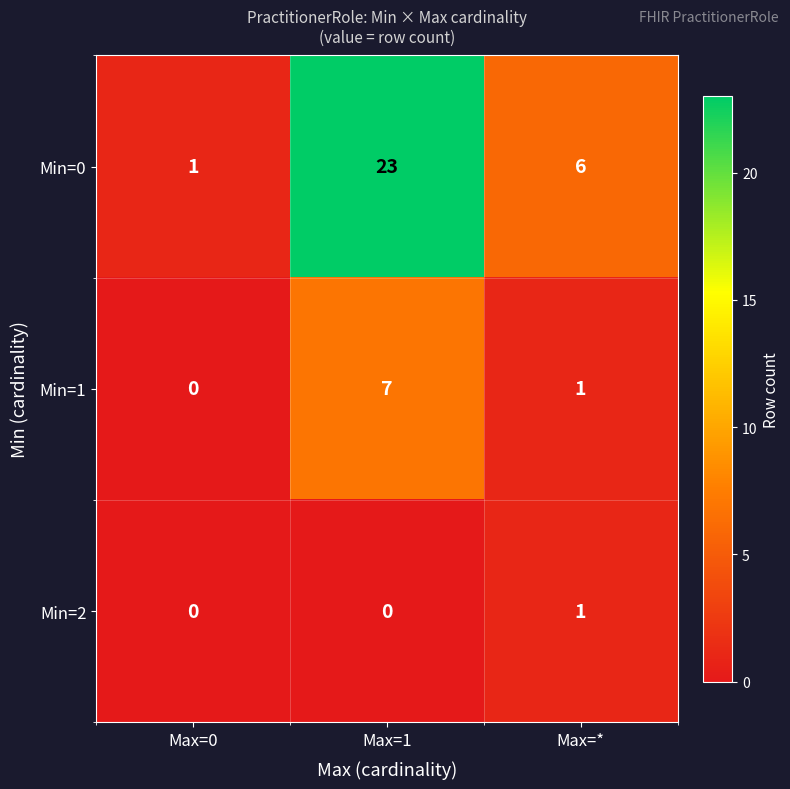

At how many categories does at least one series exceed 0?

3